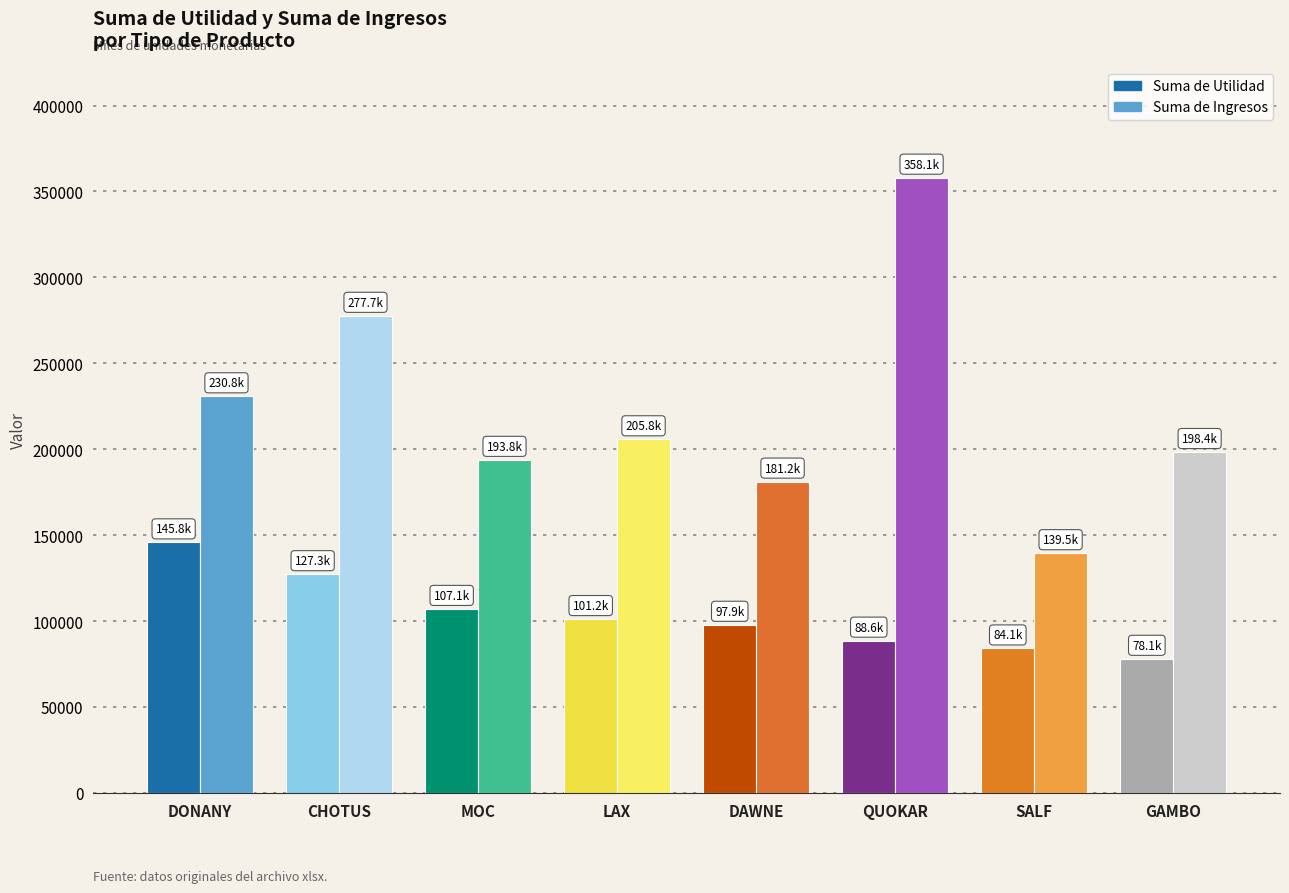

Which label corresponds to the smallest value in the chart?

GAMBO